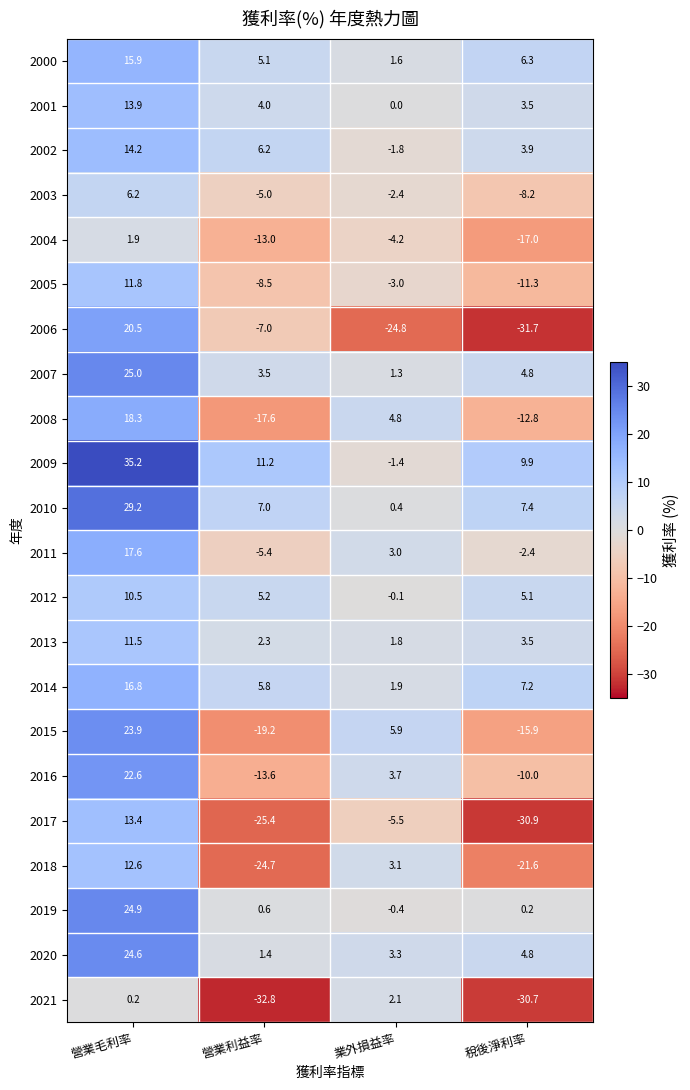

Read the 2006 value at 營業利益率.

-7.0